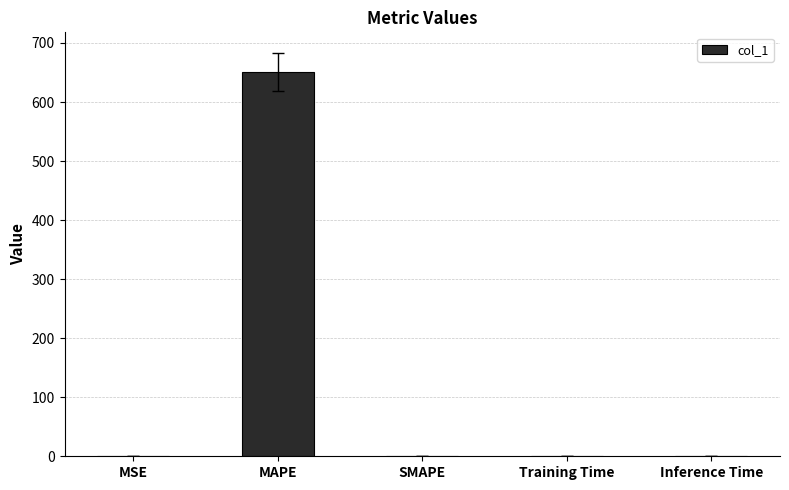

What value does the data have at MAPE?

651.3